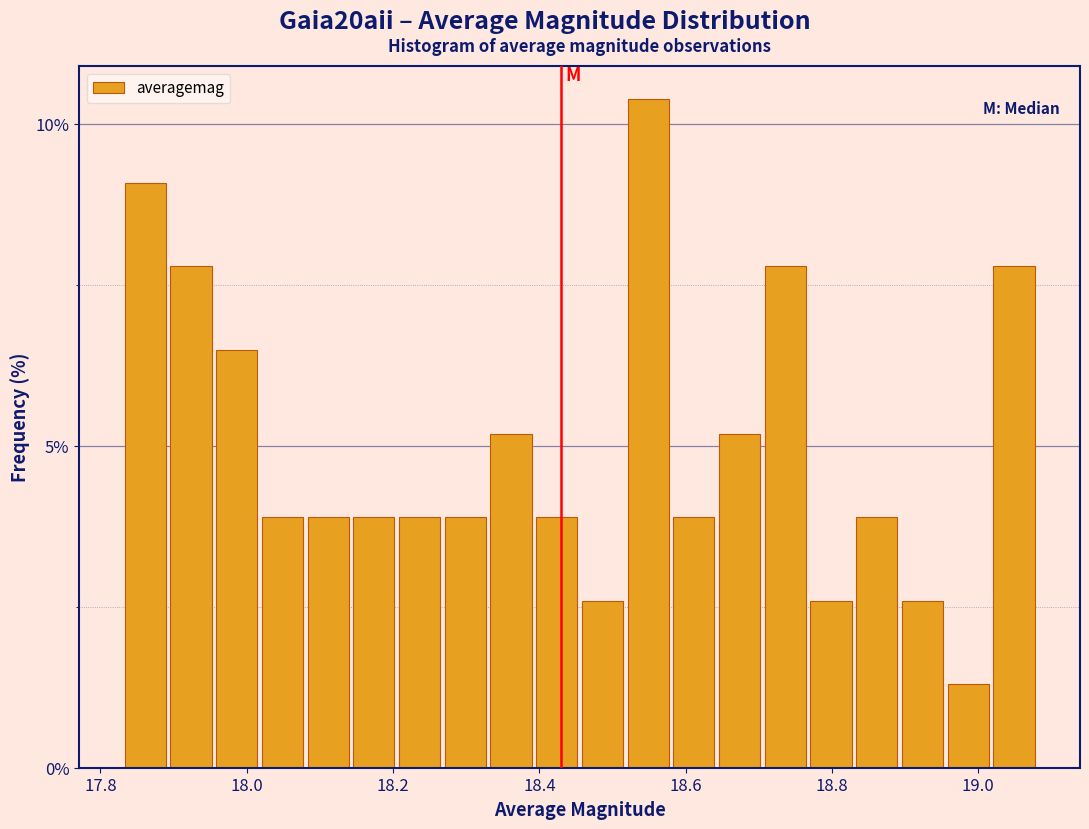

Read against the x-axis, roughly where is the centre of the tallest bar?

18.54